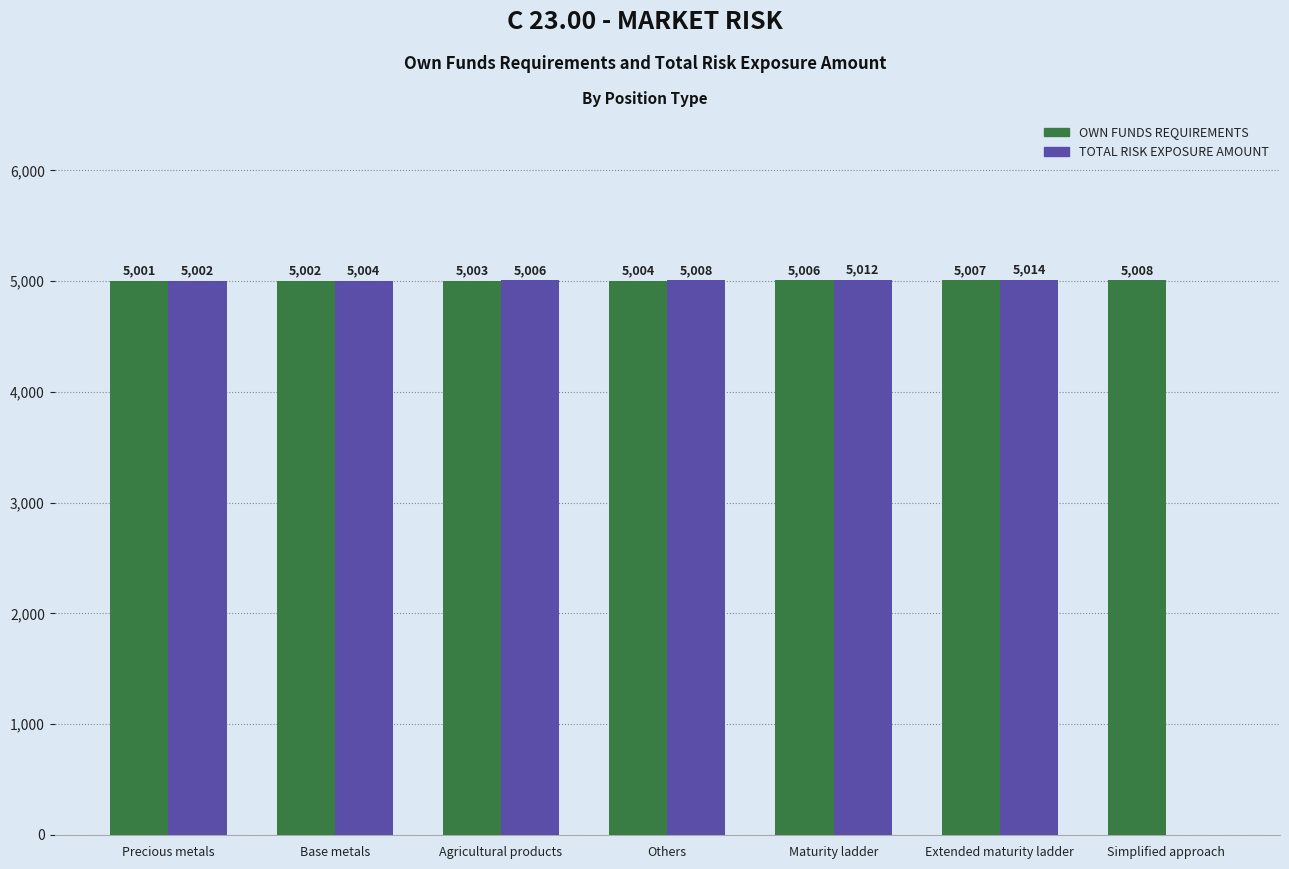

Where is OWN FUNDS REQUIREMENTS nearest to the value 5004?

Others